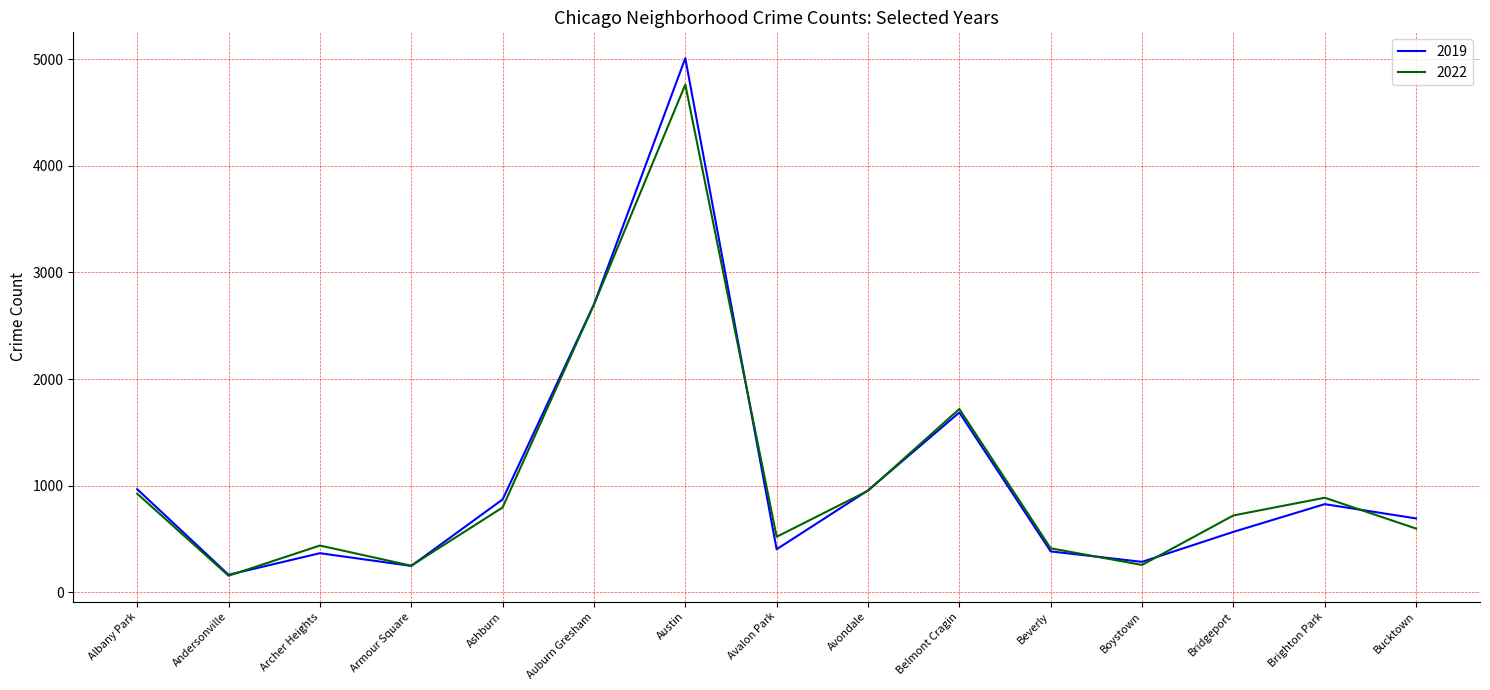

Is it true that 2019 equals 1327 at Auburn Gresham?

False